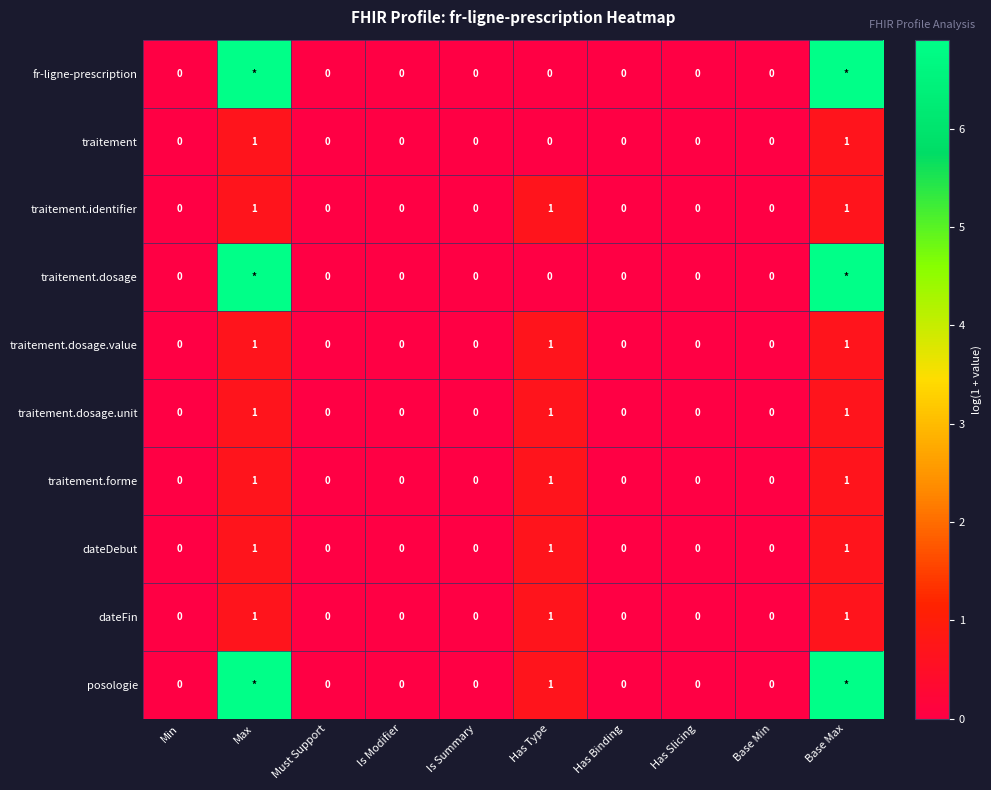

Which category has the highest value across all series?

Max